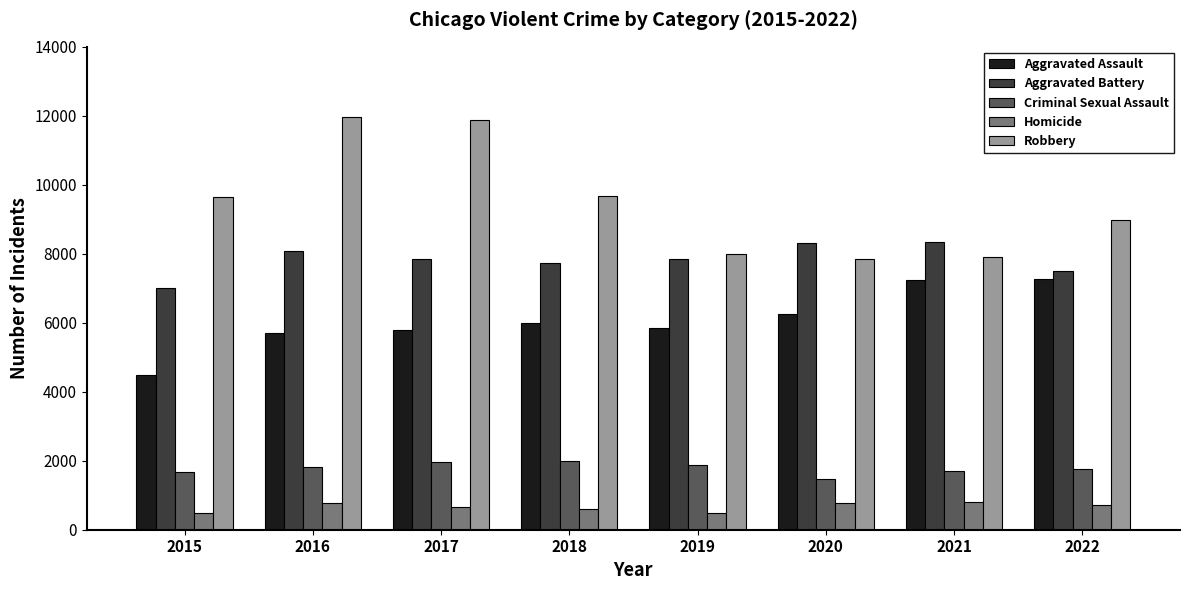

Which series changed the most between 2015 and 2017?

Robbery